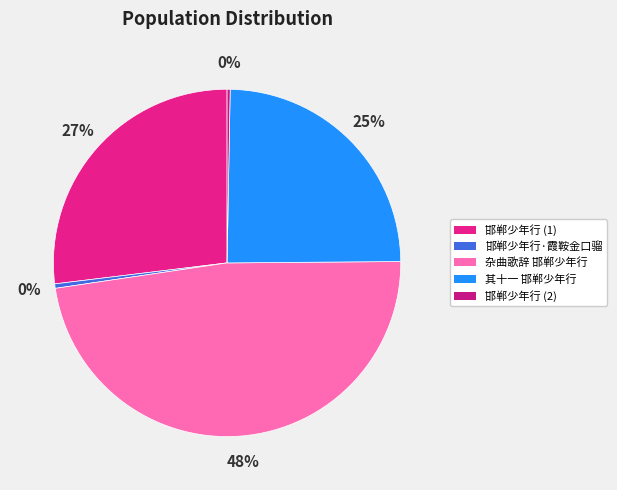

Is there any slice that represents more than half of the pie?

No